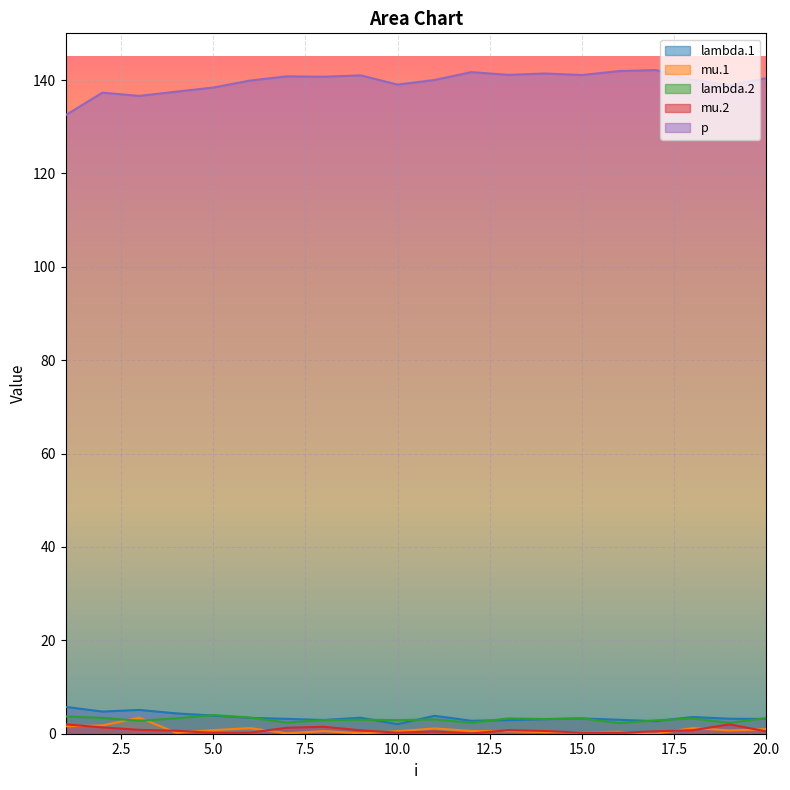

Reading right to left, list all the values displayed in this chart.

lambda.1: 20=3.2	19=3.2	18=3.6	17=2.7	16=3.0	15=3.3	14=3.1	13=2.9	12=2.8	11=3.8	10=2.0	9=3.4	8=2.9	7=3.2	6=3.4	5=3.9	4=4.4	3=5.1	2=4.7	1=5.8
mu.1: 20=1.0	19=0.7	18=1.2	17=0.0	16=0.4	15=0.3	14=0.3	13=0.5	12=0.6	11=1.1	10=0.5	9=0.1	8=0.6	7=0.1	6=1.2	5=0.8	4=0.2	3=3.5	2=1.8	1=1.6
lambda.2: 20=3.4	19=2.3	18=3.3	17=2.9	16=2.3	15=3.3	14=3.1	13=3.3	12=2.4	11=3.1	10=2.9	9=3.0	8=2.9	7=2.4	6=3.5	5=4.0	4=3.3	3=2.8	2=3.4	1=3.7
mu.2: 20=0.5	19=2.0	18=0.7	17=0.5	16=0.2	15=0.2	14=0.6	13=0.8	12=0.1	11=0.5	10=0.2	9=0.7	8=1.5	7=1.3	6=0.2	5=0.2	4=0.6	3=0.8	2=1.4	1=2.0
p: 20=140.4	19=138.9	18=140.1	17=142.1	16=141.9	15=141.1	14=141.4	13=141.1	12=141.7	11=140.0	10=139.0	9=141.0	8=140.7	7=140.8	6=139.9	5=138.4	4=137.5	3=136.6	2=137.3	1=132.5